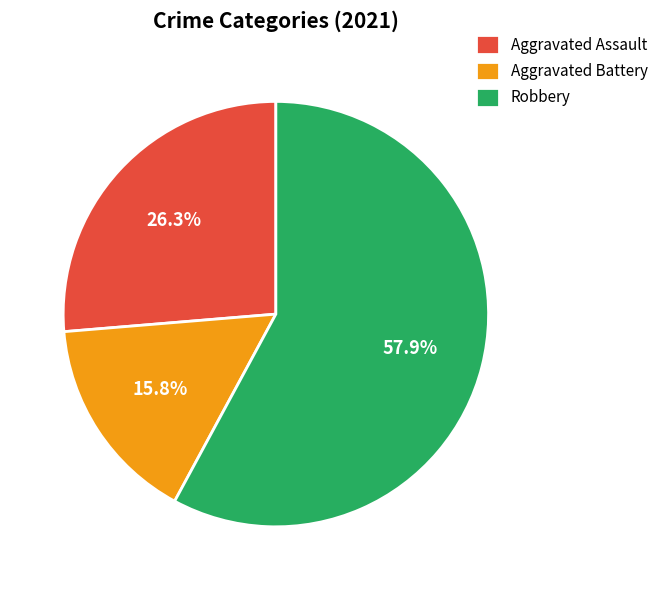

Combined, do Robbery and Aggravated Battery account for over 50%?

Yes